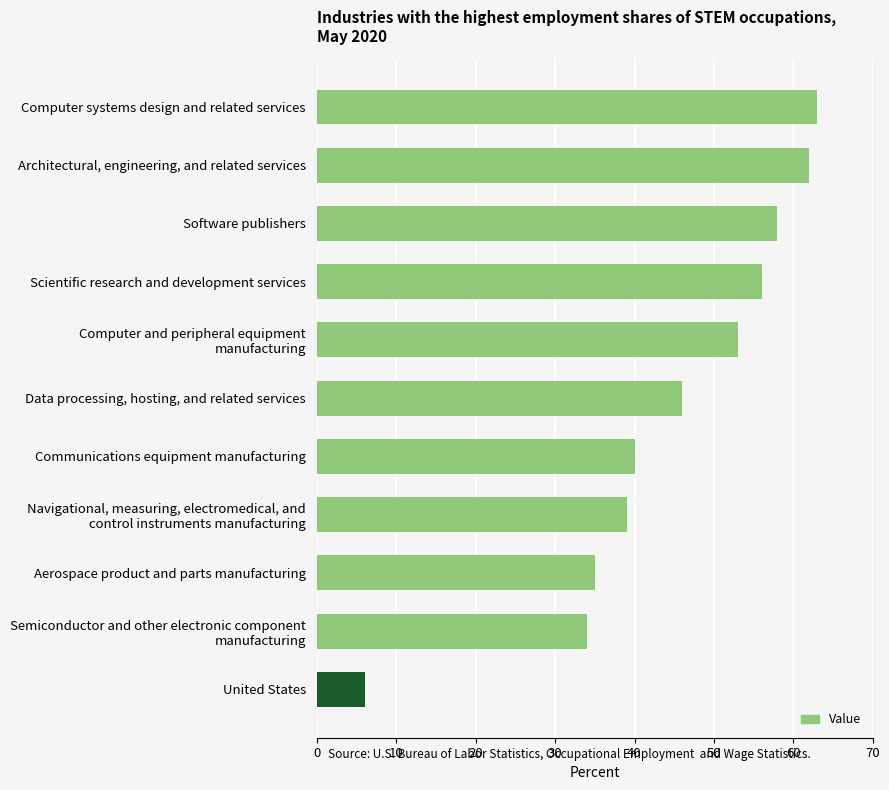

What is the greatest value displayed?

63